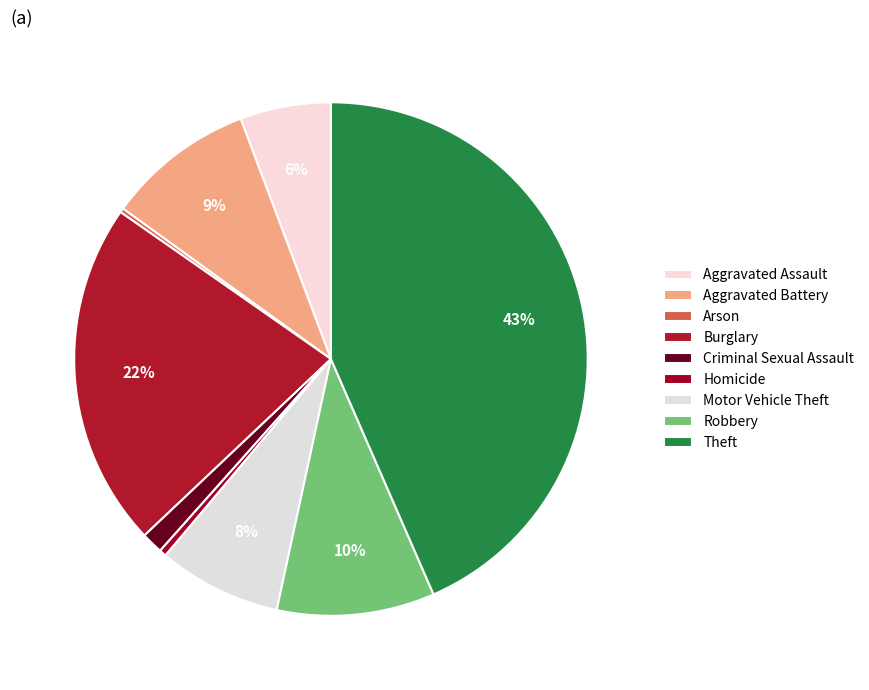

What is the largest slice in the pie chart?

Theft